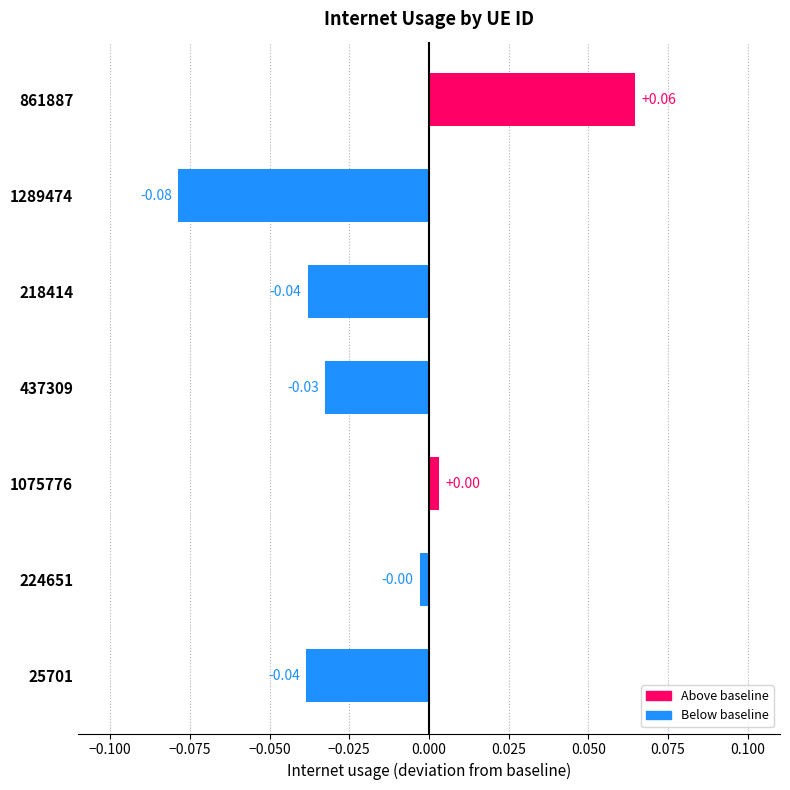

Between 218414 and 437309, which is larger?

437309